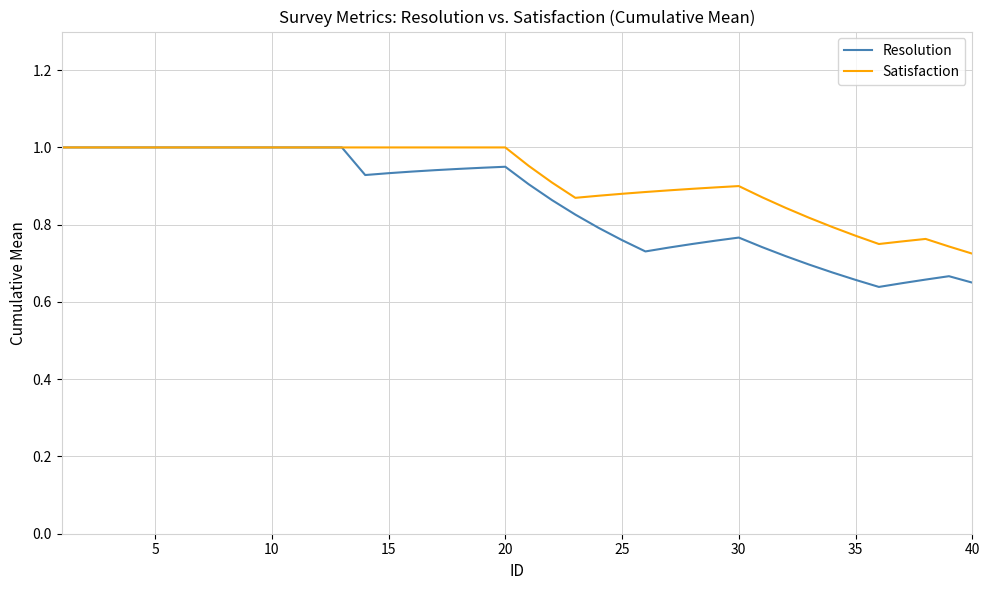

Which series has the widest spread of values?

Resolution